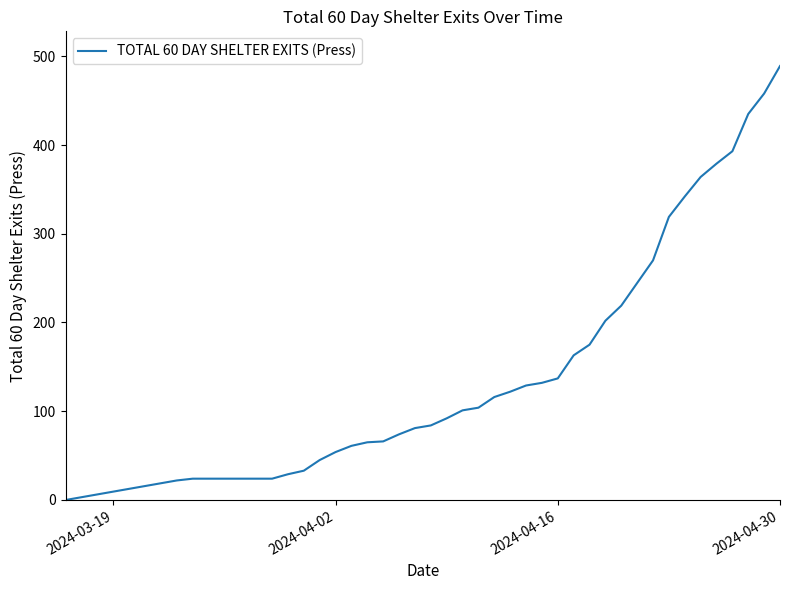

How many positive values are there?

38